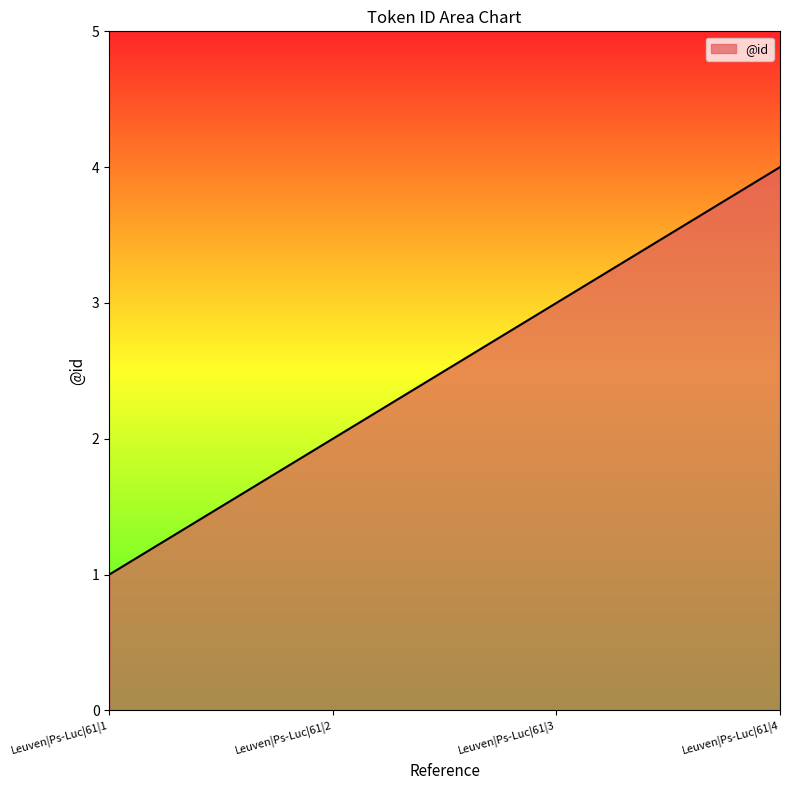

What is the ratio of the value at Leuven|Ps-Luc|61|2 to the value at Leuven|Ps-Luc|61|1?

2.0